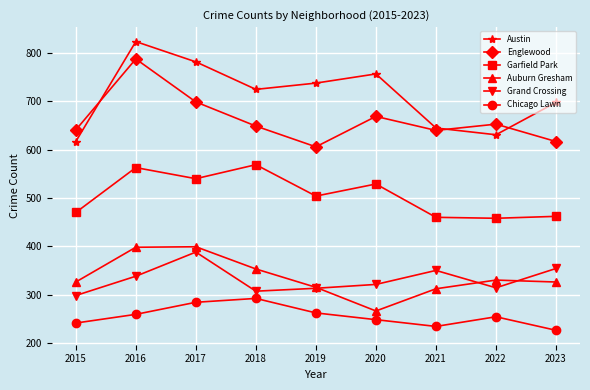

Which series has the largest total across all categories?

Austin